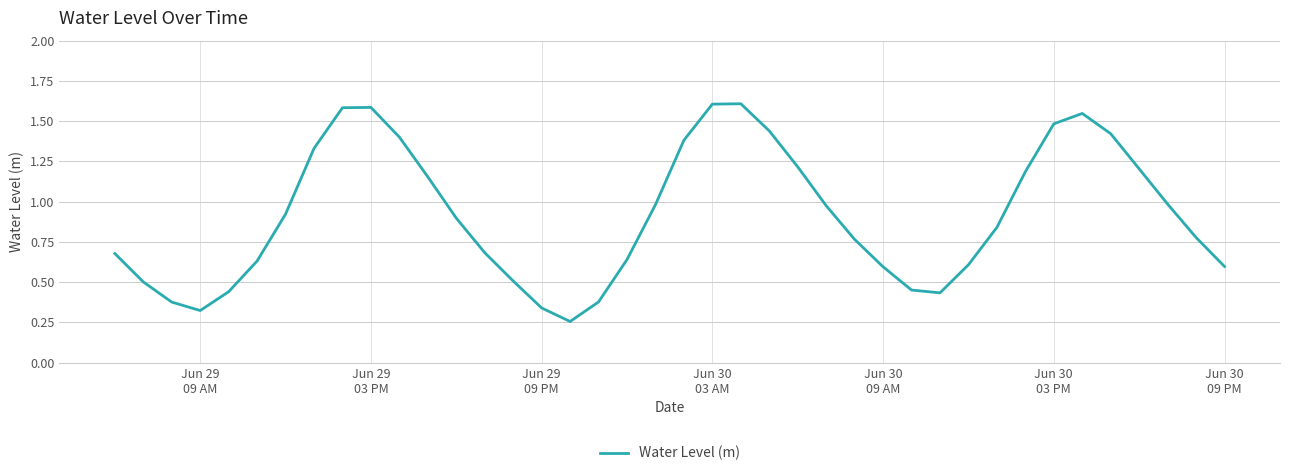

How many points are lower than both their immediate neighbors (excluding endpoints)?

3